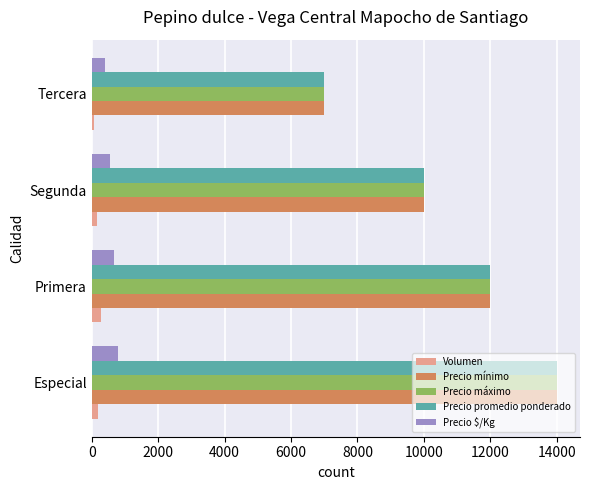

What is the maximum value for Precio $/Kg?

778